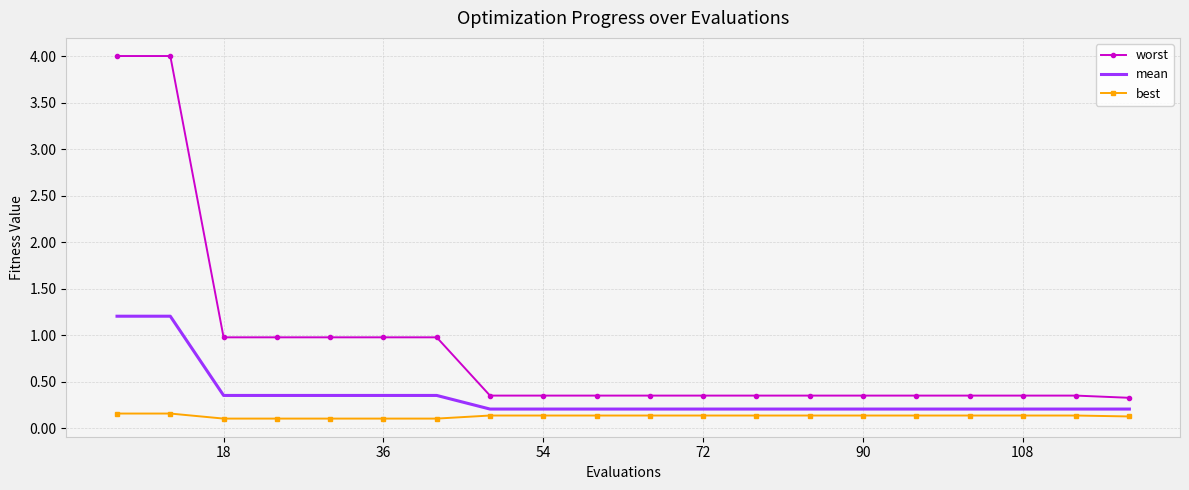

Rank the series by their average value, from highest to lowest.

worst, mean, best